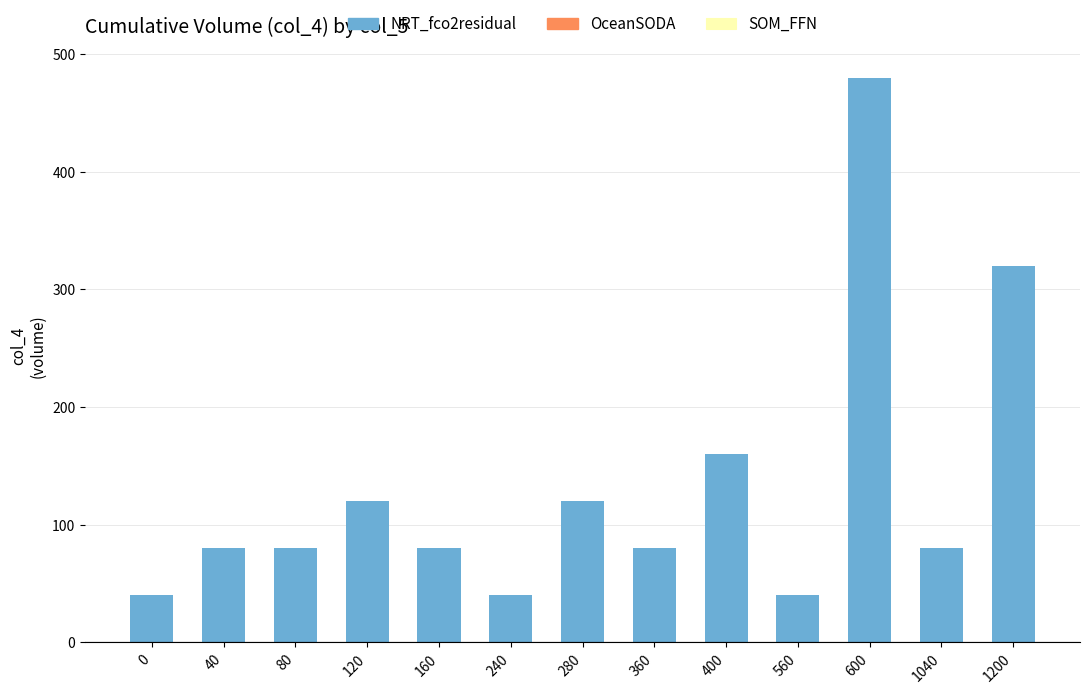

What is the change in value from 80 to 120?

+40